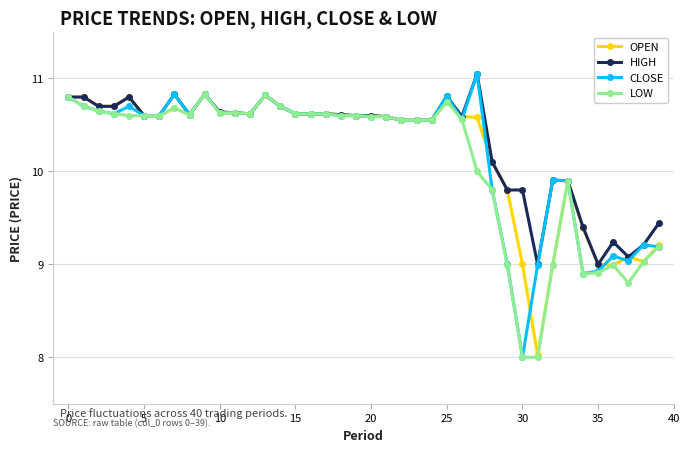

True or false: HIGH has more than 2 points higher than both neighbors.

True